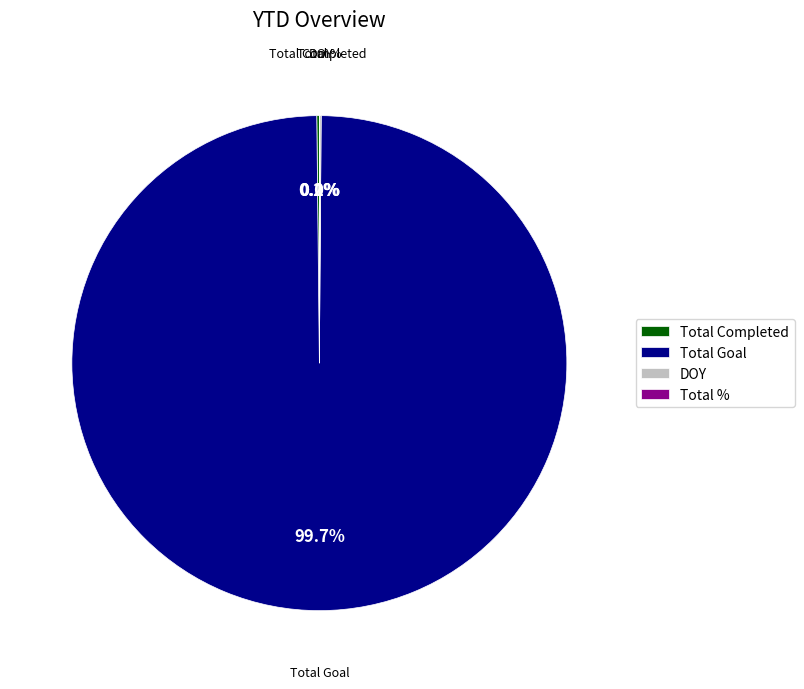

Does any single category account for the majority?

Yes